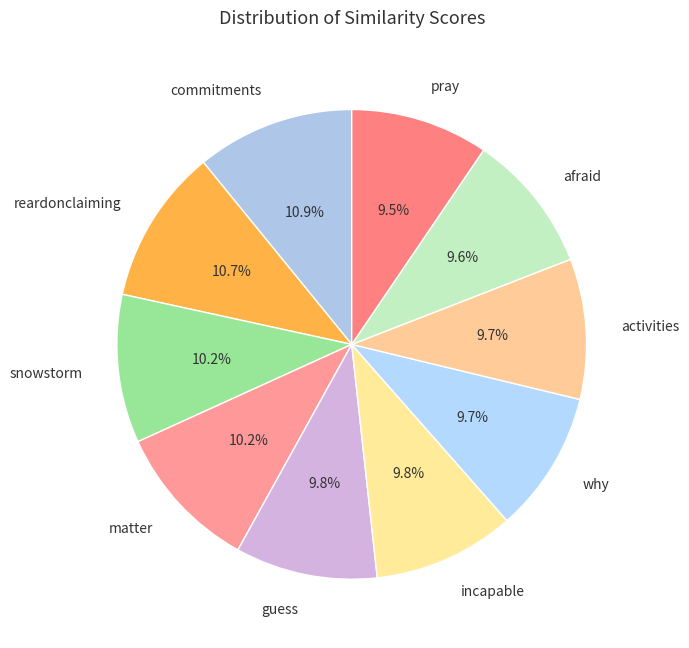

Does pray account for over 50% of the chart?

No